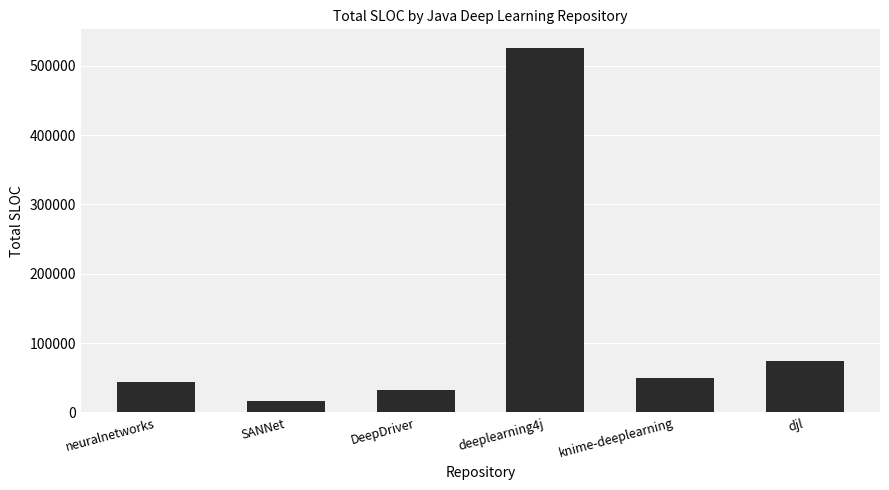

What is the greatest value displayed?

526195